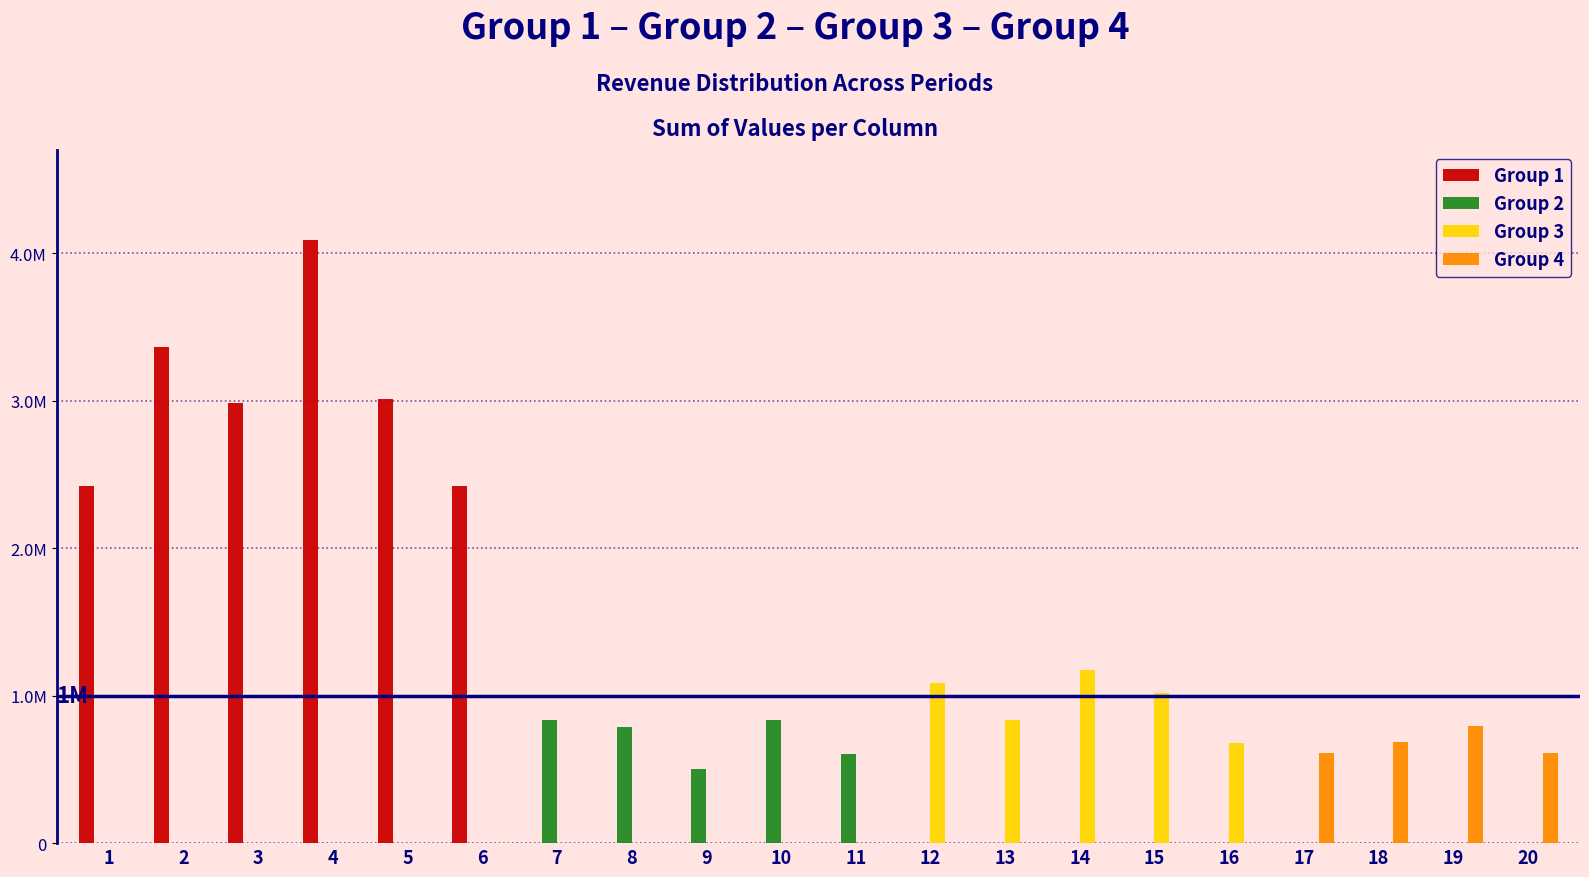

Rank the series at 15 from highest to lowest value.

Group 3, Group 1, Group 2, Group 4